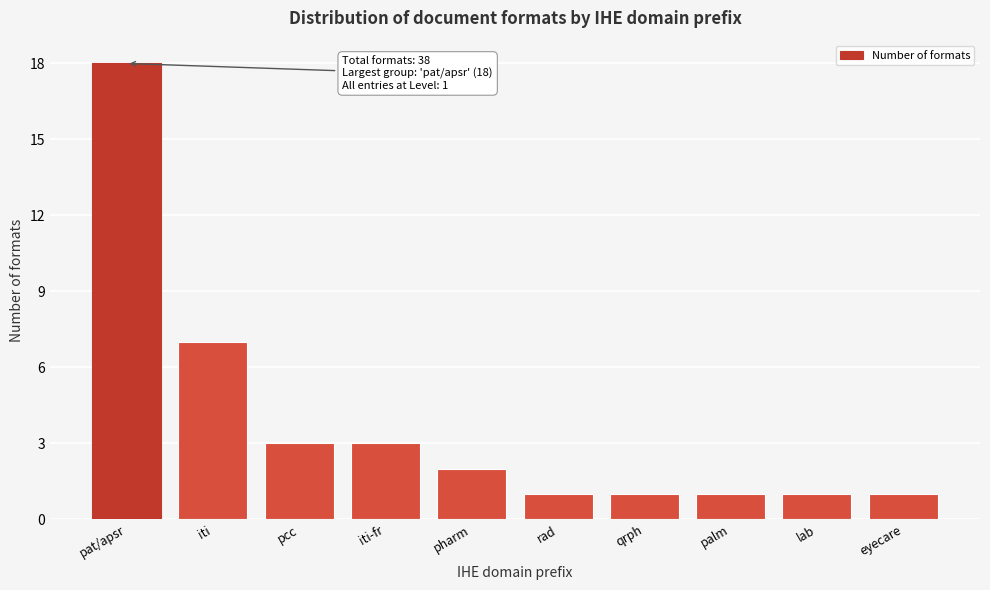

Reading right to left, extract all data points from this chart.

1	1	1	1	1	2	3	3	7	18